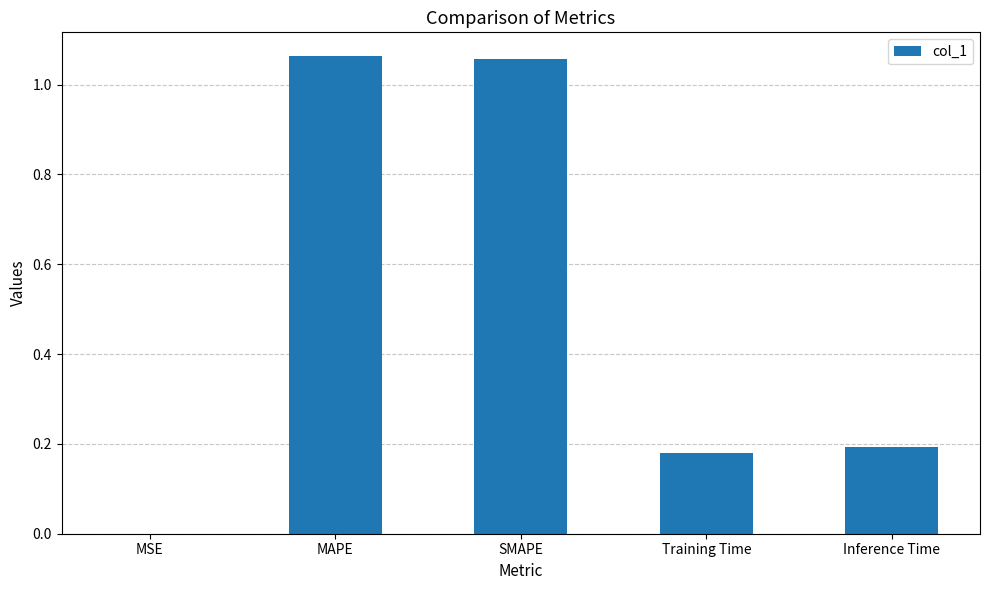

What is the ratio of the value at MAPE to the value at SMAPE?

1.0